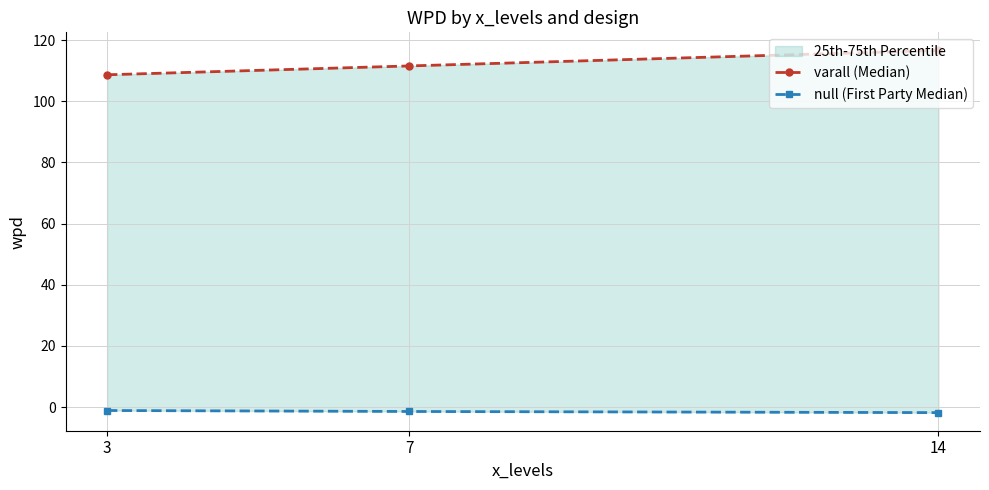

What is the value of the varall (Median) point at the 1st from the left?

108.6